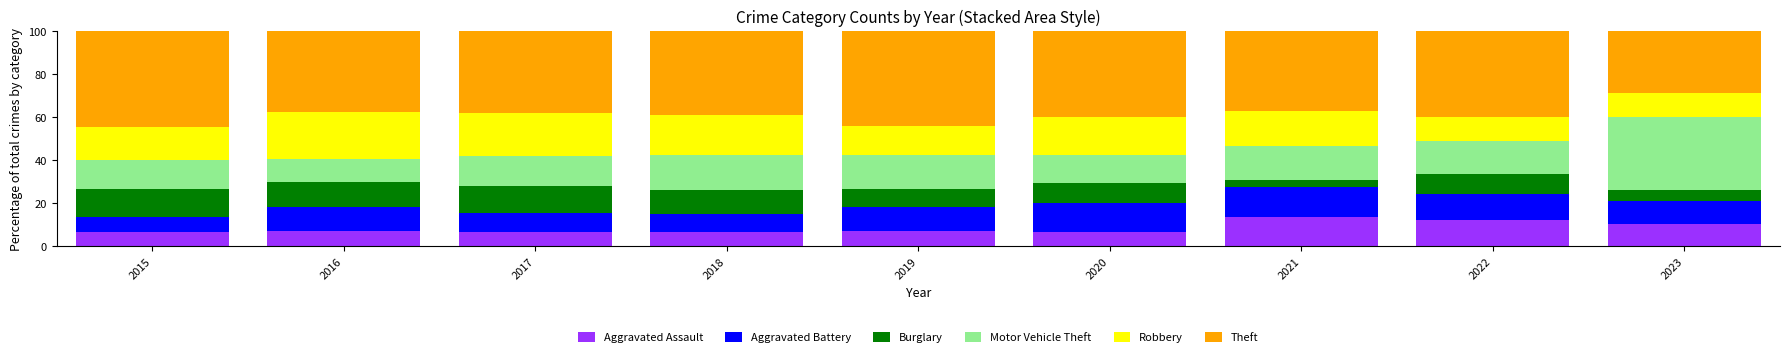

What is the total value across all series at 2023?

100.0